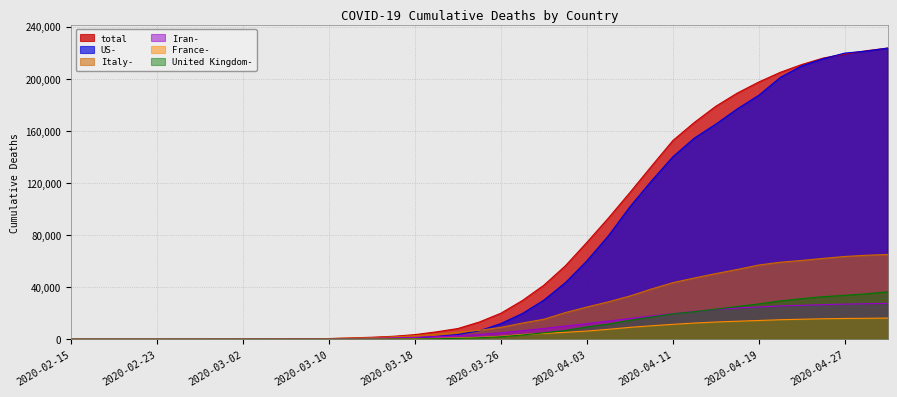

What is the difference between the highest and lowest values at 2020-04-13?

154007